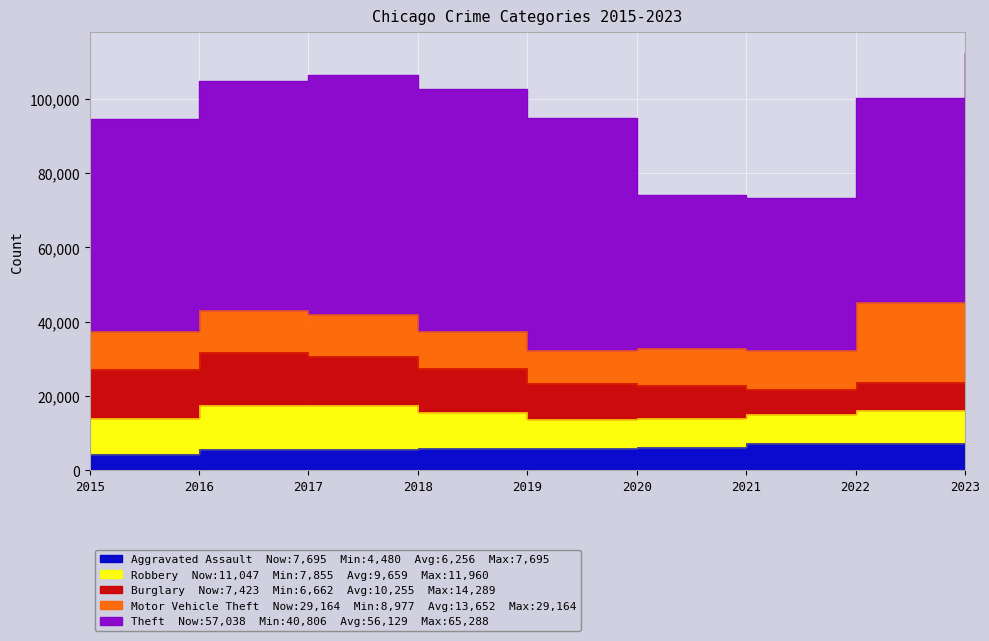

Which series ends up on top after the final intersection of Robbery and Motor Vehicle Theft?

Motor Vehicle Theft